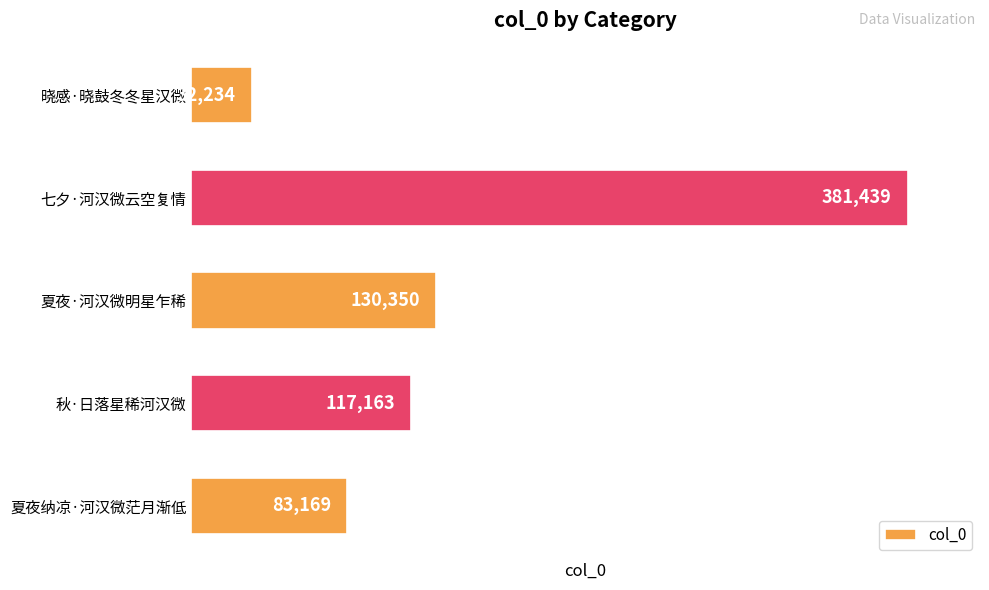

What is the minimum value shown in the chart?

32234